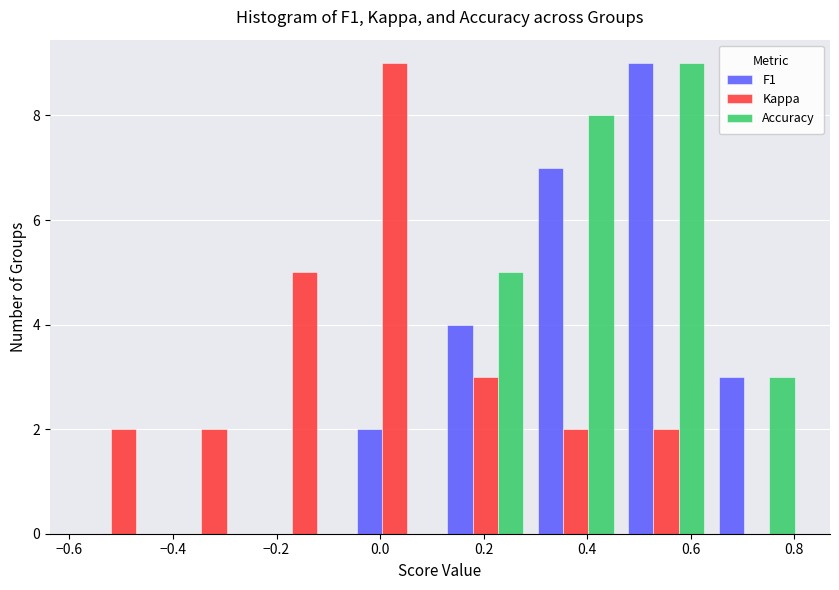

In the Accuracy series, which range on the x-axis has the tallest bar?

0.46 to 0.64